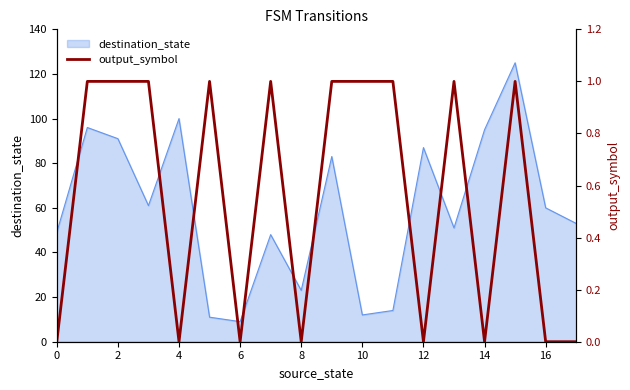

The value of destination_state at 0 is 15. True or false?

False